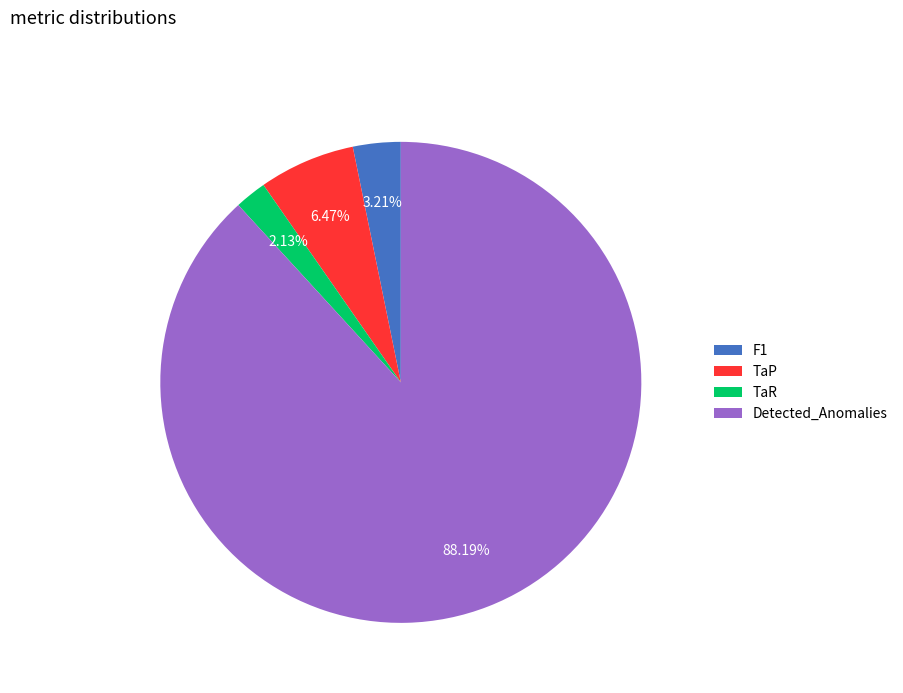

Is there any slice that represents more than half of the pie?

Yes